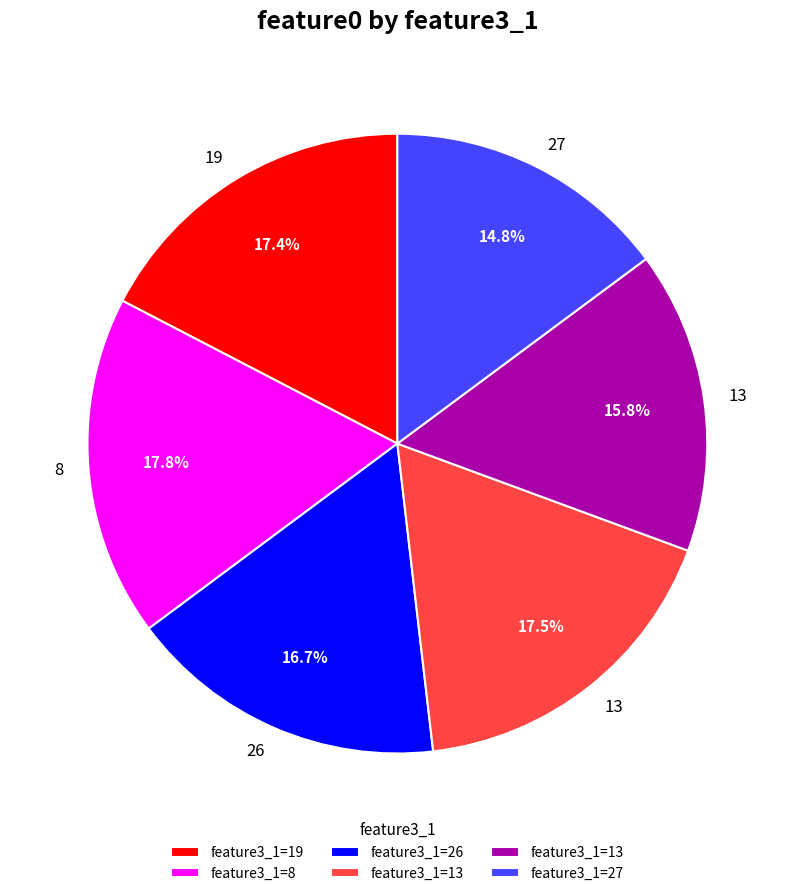

Is there any slice that represents more than half of the pie?

No